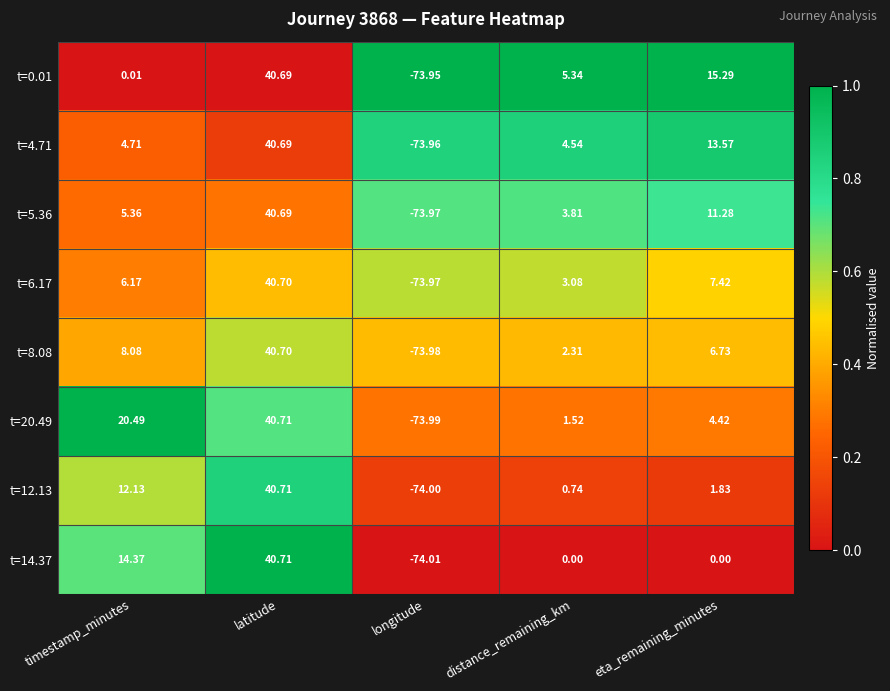

Which series has the widest spread of values?

t=14.37